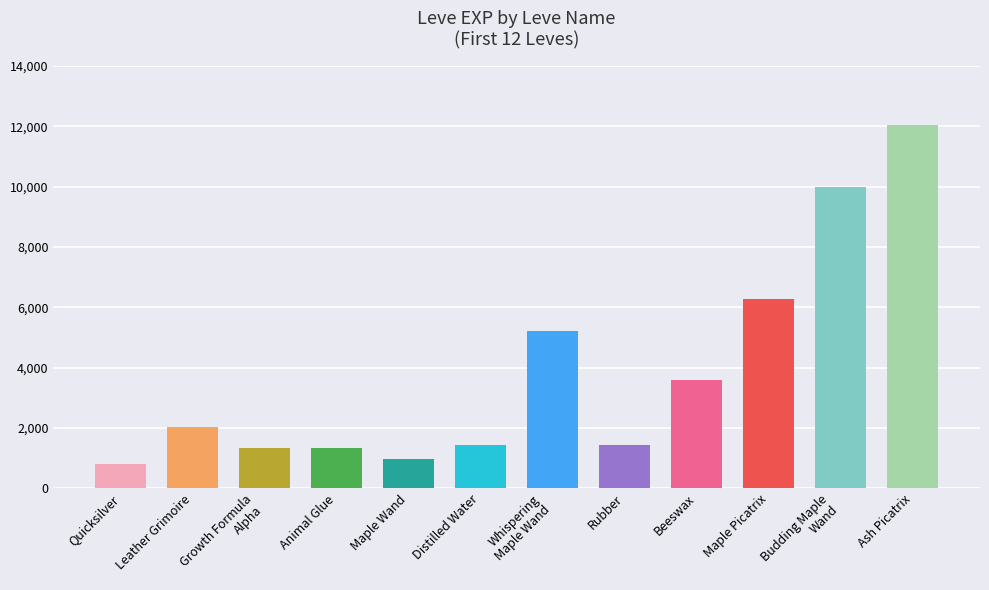

Approximately how many times larger is the value at Ash Picatrix compared to Beeswax?

3.3